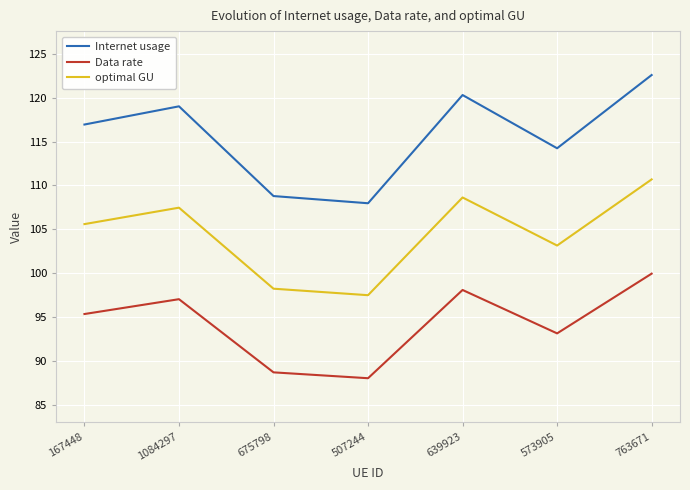

Reading left to right, transcribe all the data shown in this chart.

Internet usage: 167448=116.9	1084297=119.0	675798=108.8	507244=108.0	639923=120.3	573905=114.2	763671=122.6
Data rate: 167448=95.4	1084297=97.0	675798=88.7	507244=88.0	639923=98.1	573905=93.2	763671=100.0
optimal GU: 167448=105.6	1084297=107.5	675798=98.2	507244=97.5	639923=108.6	573905=103.2	763671=110.7